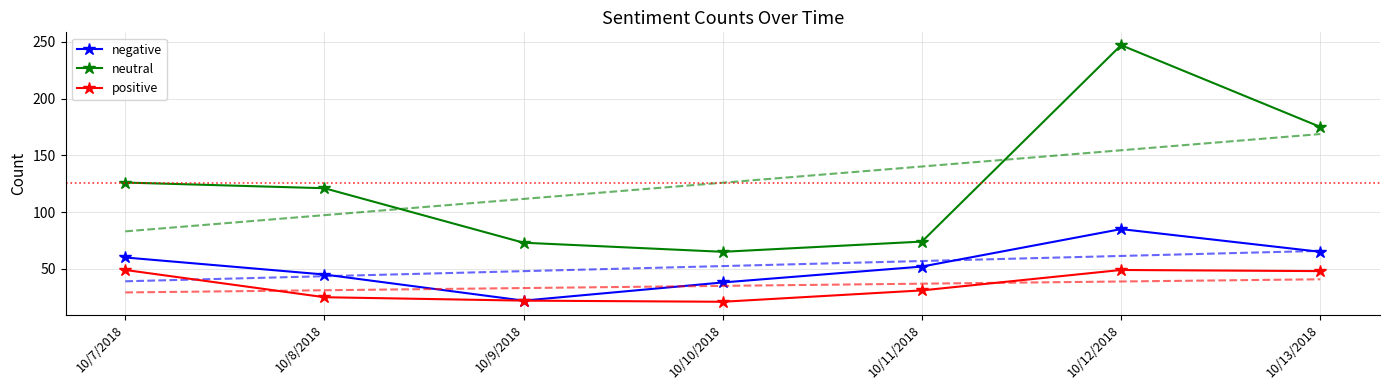

True or false: negative and neutral cross at least once.

False